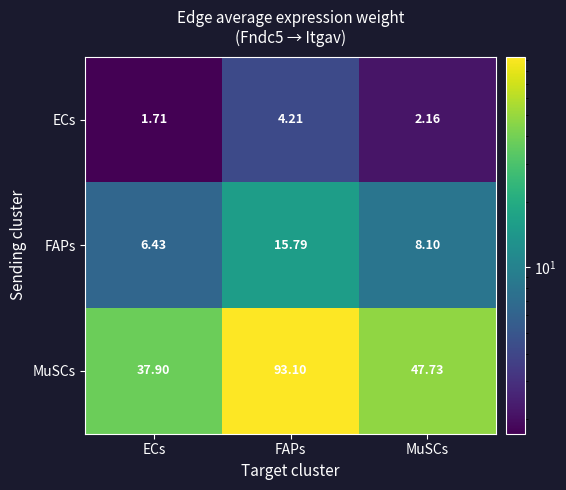

At how many categories does at least one series exceed 79?

1